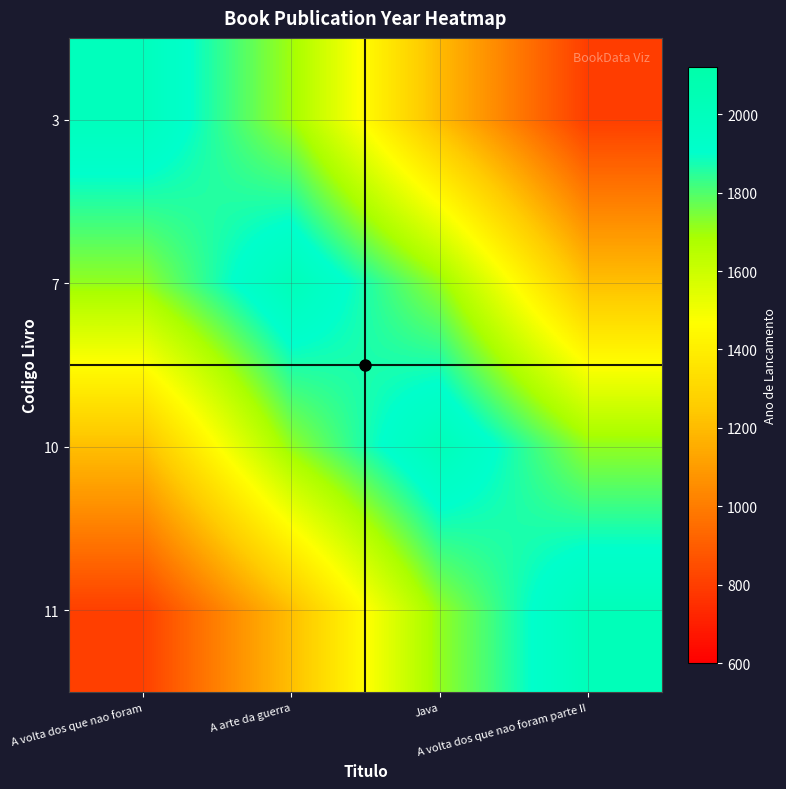

Which category has the lowest value across all series?

A volta dos que nao foram parte II